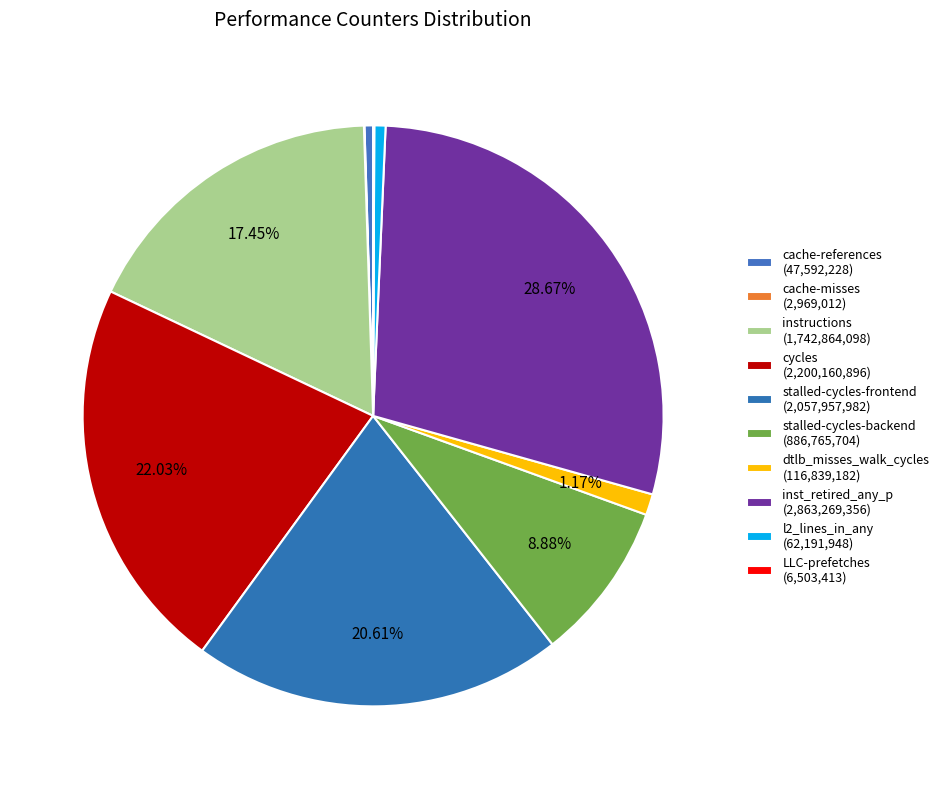

Is there a majority slice in this chart?

No